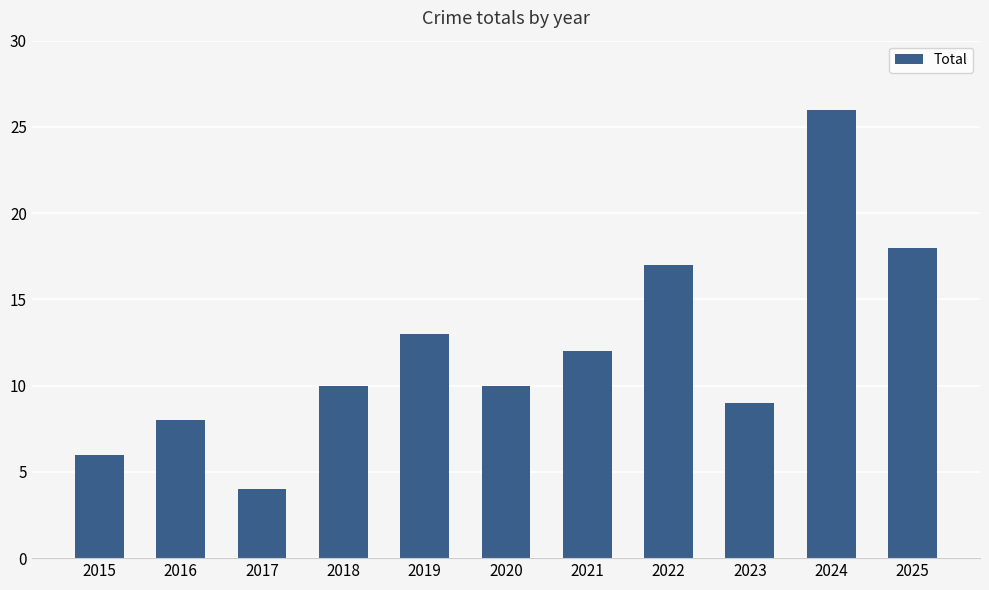

The value at 2017 is 4. True or false?

True